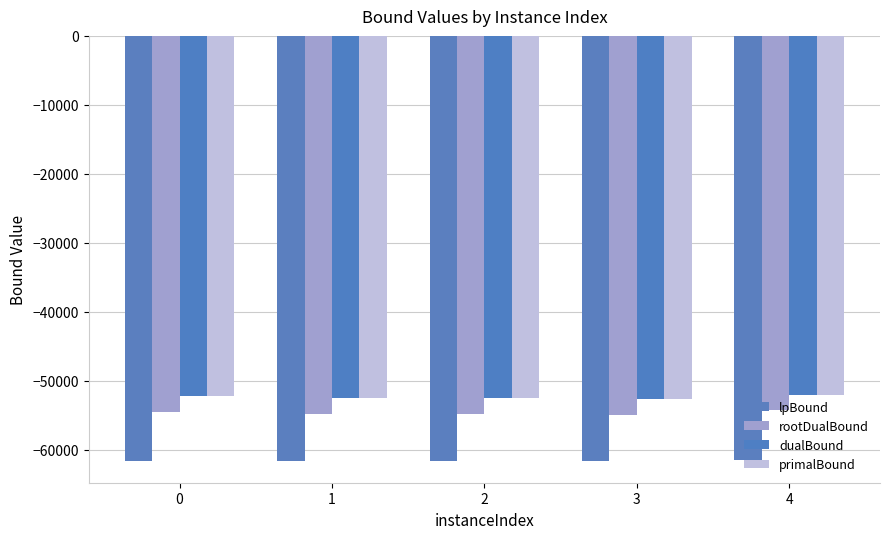

How many series are shown in this chart?

4